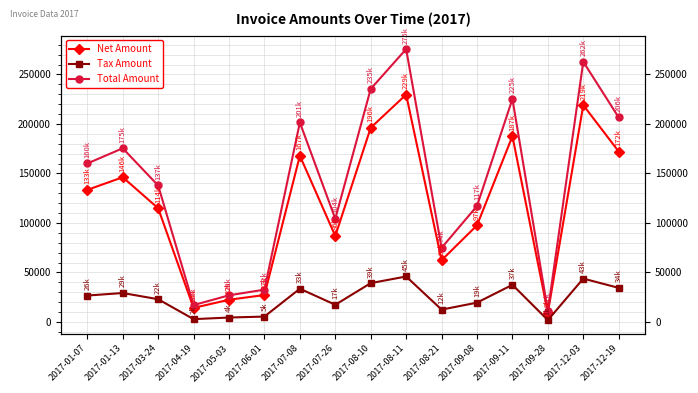

True or false: Total Amount and Net Amount intersect in this chart.

False